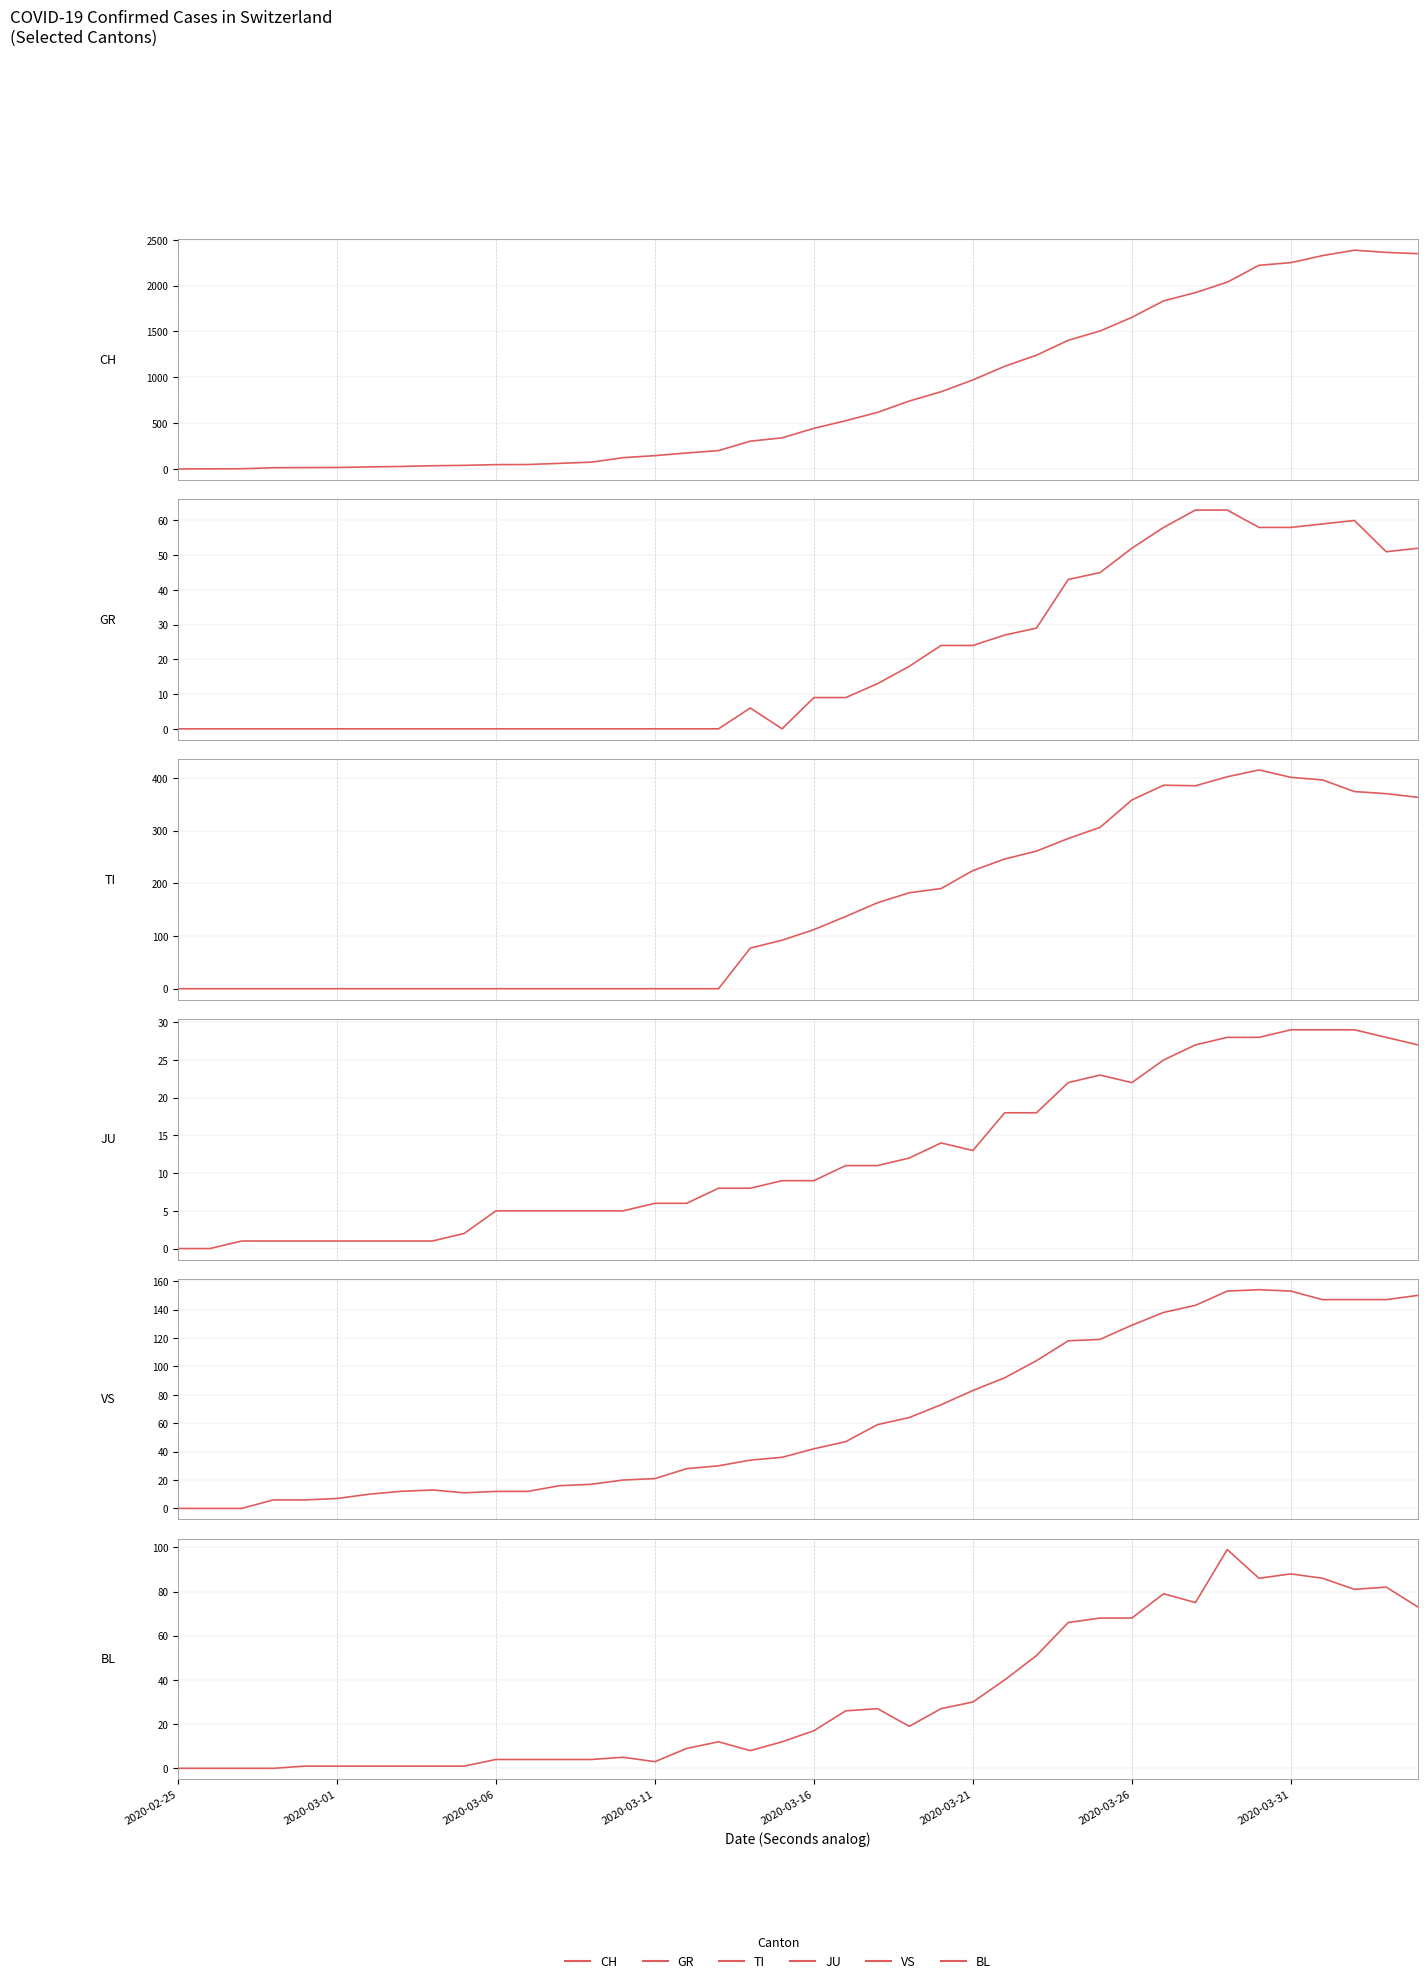

Count the number of data series in this chart.

6